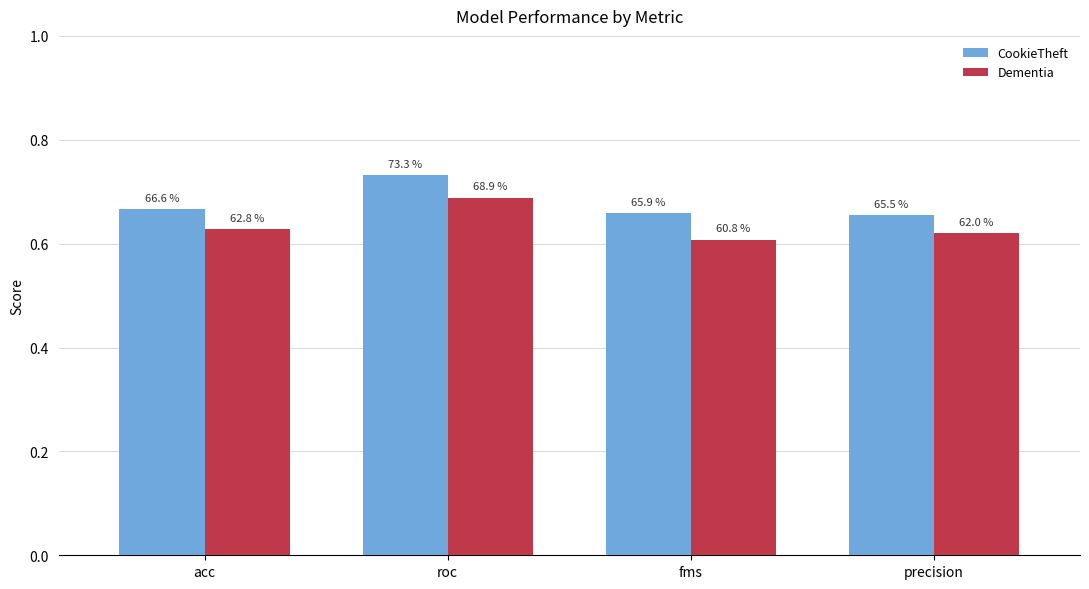

List the series in order of their overall mean, lowest first.

Dementia, CookieTheft